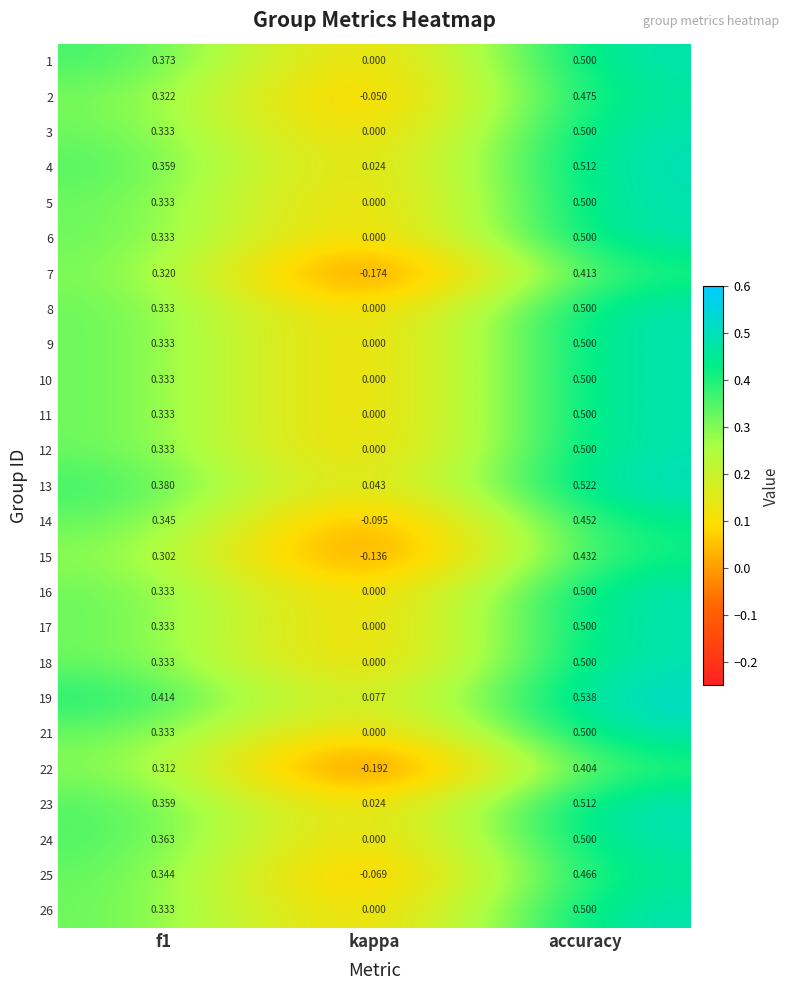

At which label is 14 closest to 0?

kappa